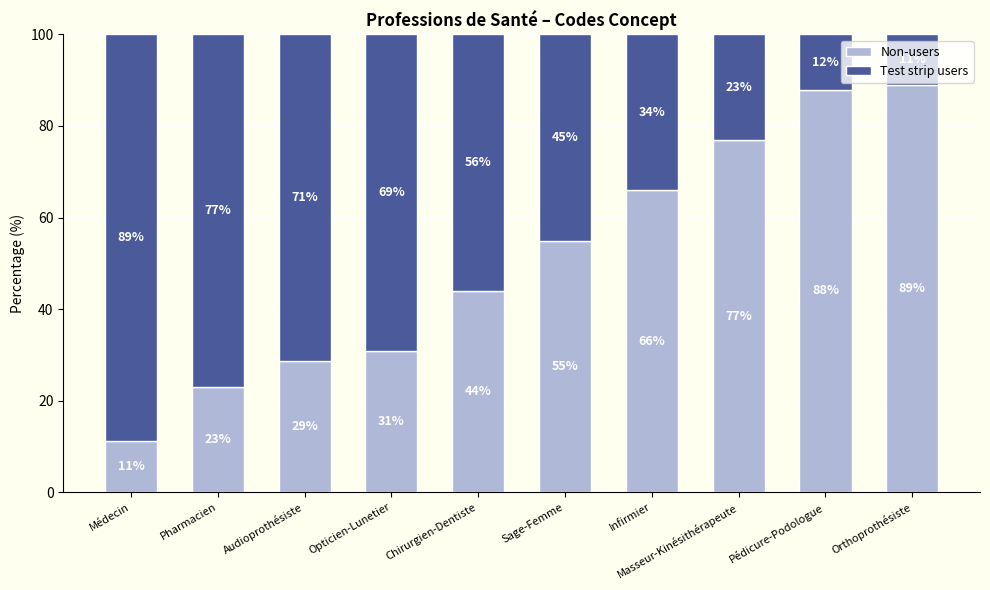

Which category has the highest value in the Non-users series?

Orthoprothésiste